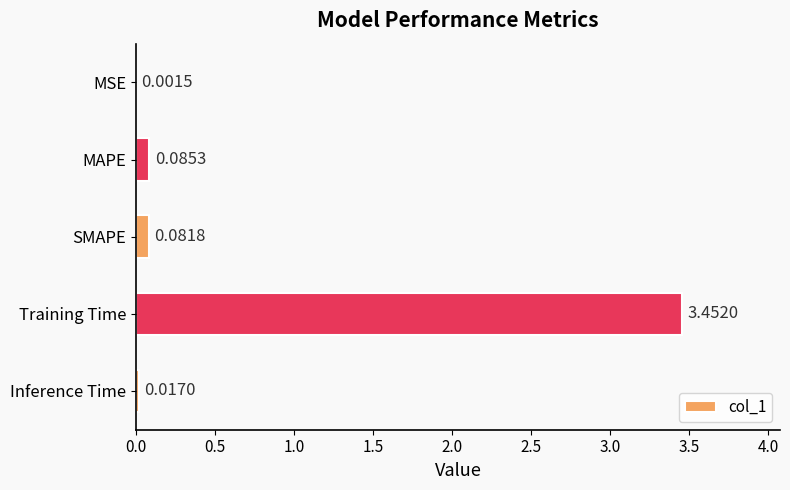

What is the sum of all values?

3.6